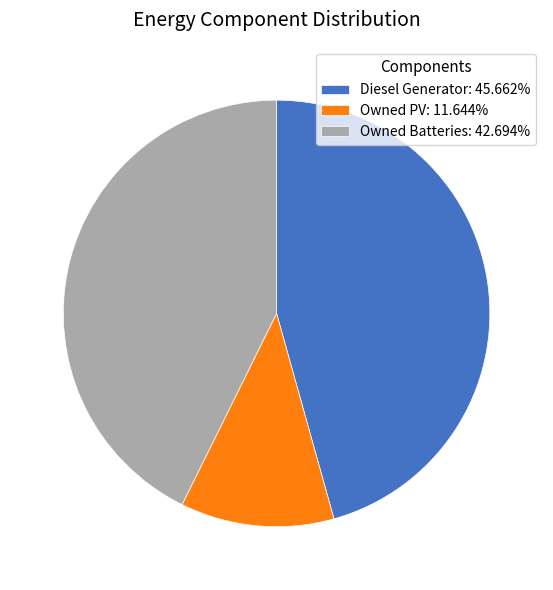

Does Owned Batteries account for over 50% of the chart?

No